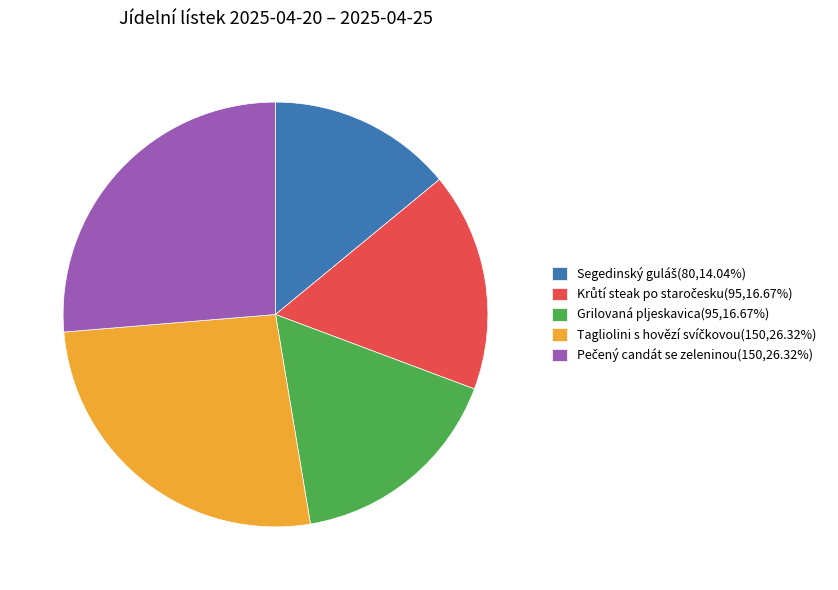

Is there any slice that represents more than half of the pie?

No